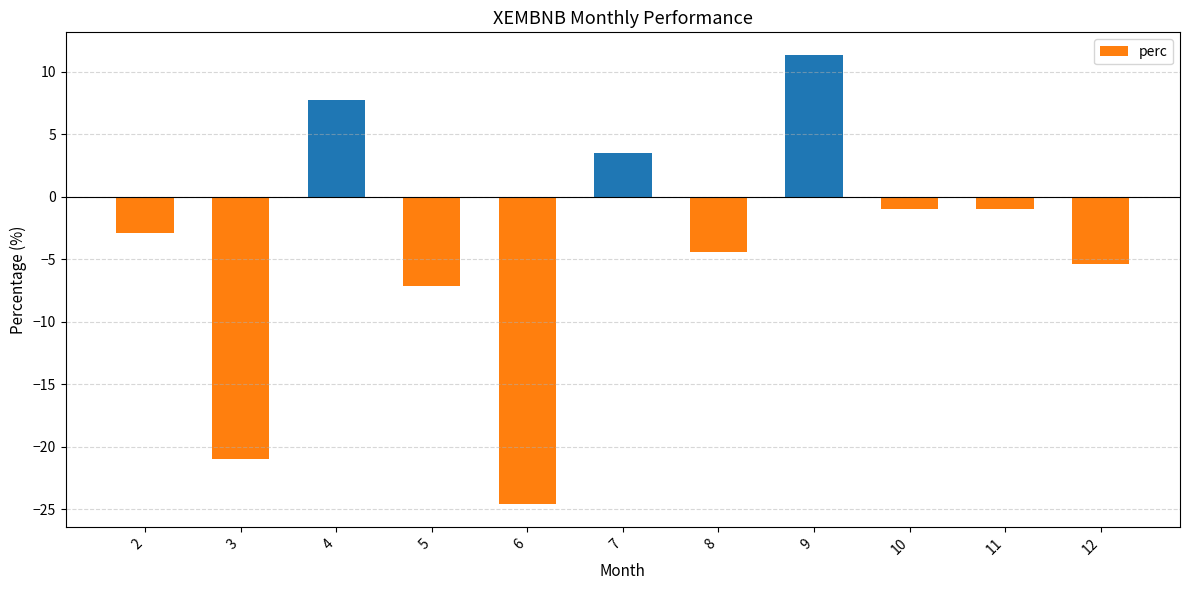

What is the change in value from 5 to 7?

+10.7